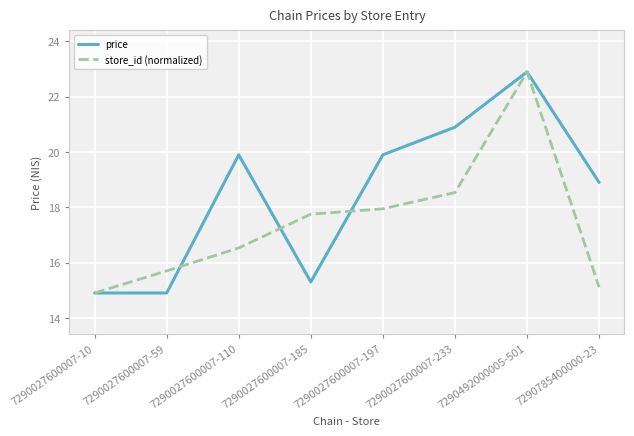

Between 7290027600007-233 and 7290492000005-501, which series saw the biggest shift?

store_id (normalized)